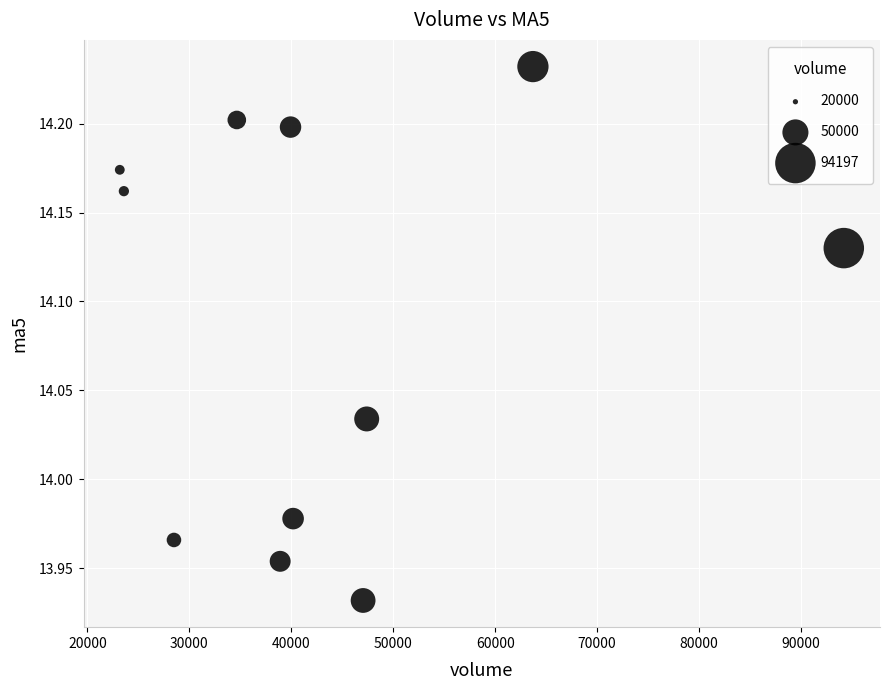

What is the range of X values (max minus min)?

71027.6